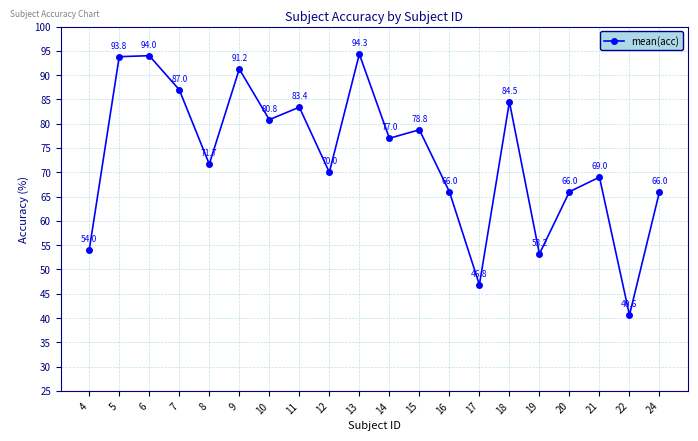

At which category does the chart reach its peak across all series?

13